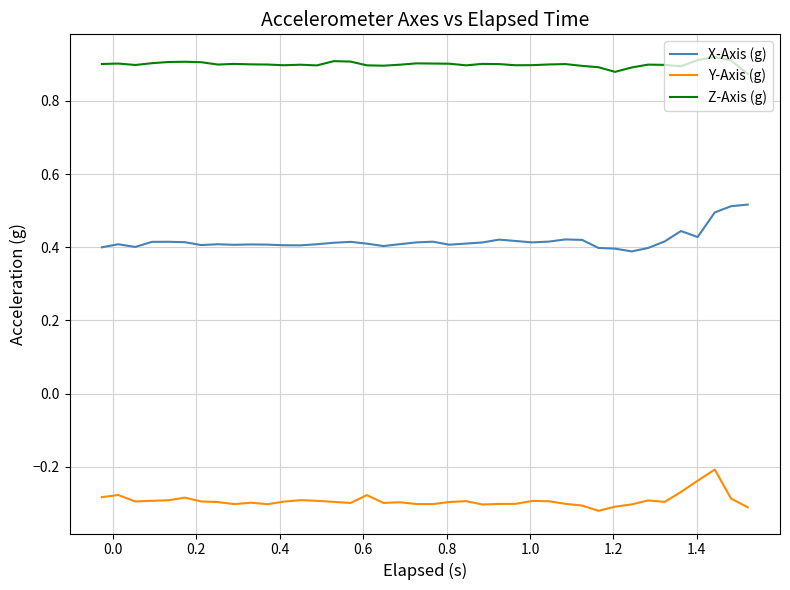

At how many categories does at least one series exceed 0?

40